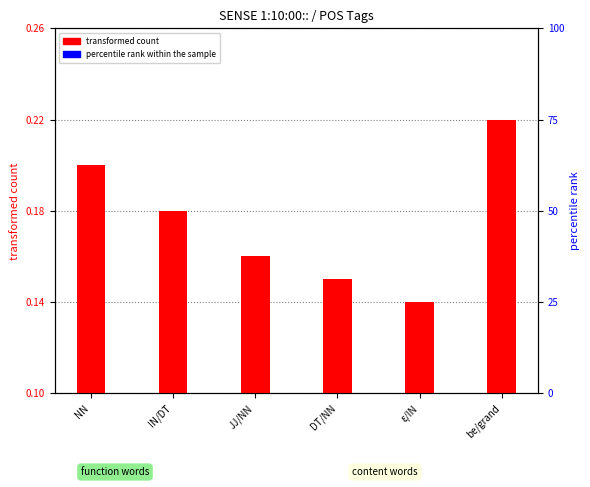

List the series in order of their peak value, lowest first.

percentile rank within the sample, transformed count